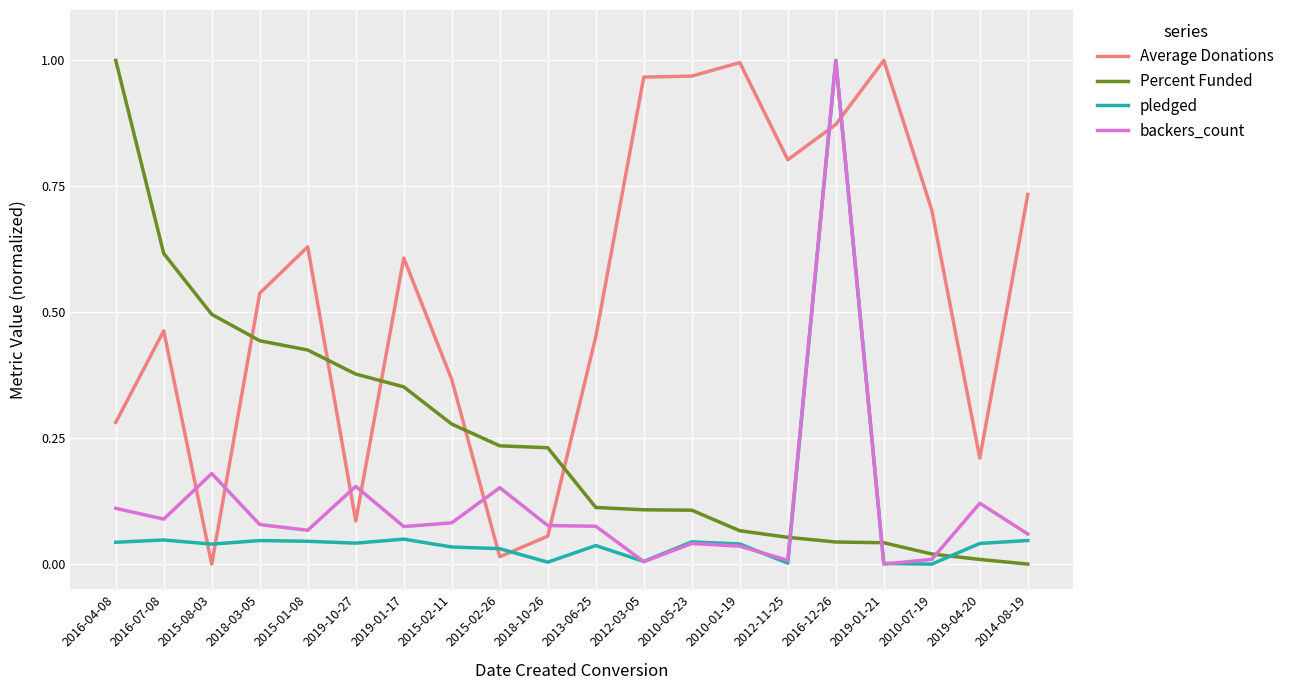

Where do Percent Funded and pledged first cross each other?

2012-11-25 and 2016-12-26